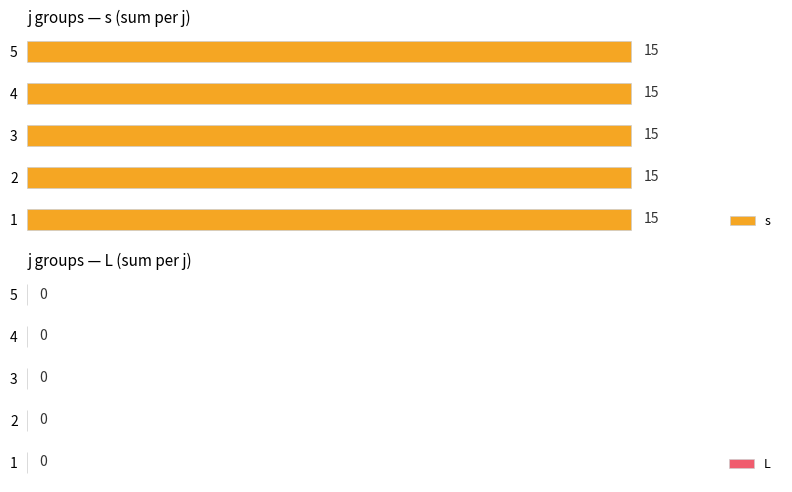

Is it true that s equals 3 at 11?

False